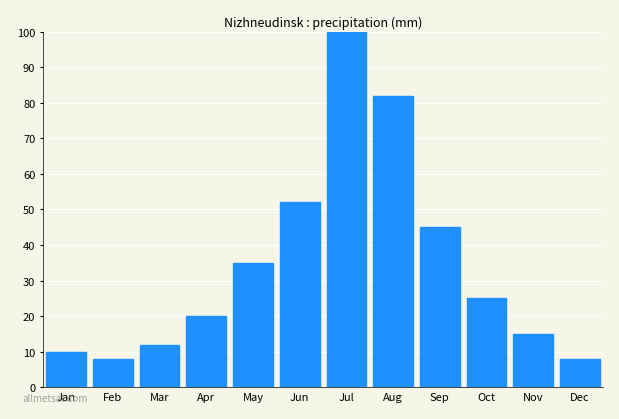

Reading left to right, what are all the values shown in this chart?

Jan=10	Feb=8	Mar=12	Apr=20	May=35	Jun=52	Jul=100	Aug=82	Sep=45	Oct=25	Nov=15	Dec=8